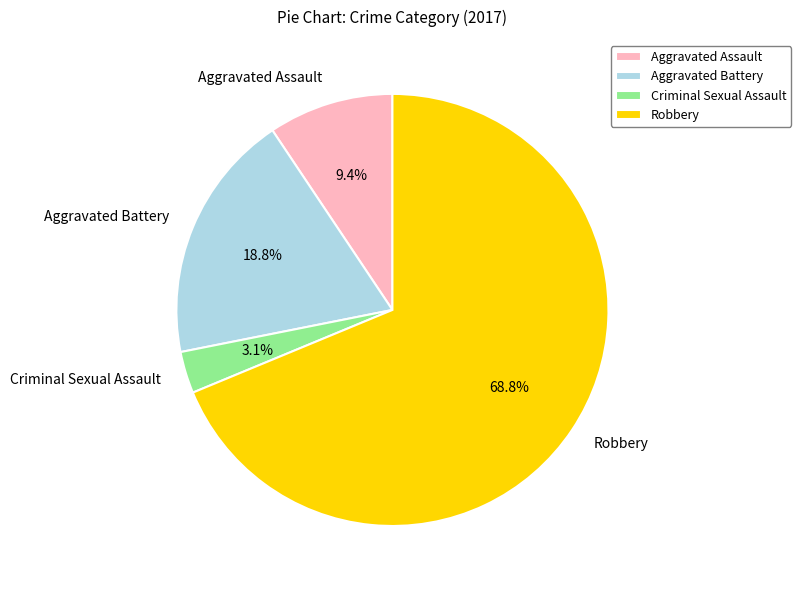

To the nearest percent, what is the average slice percentage?

25%